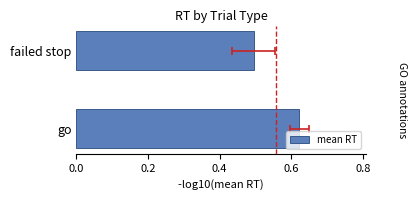

How many bars are there in total?

2